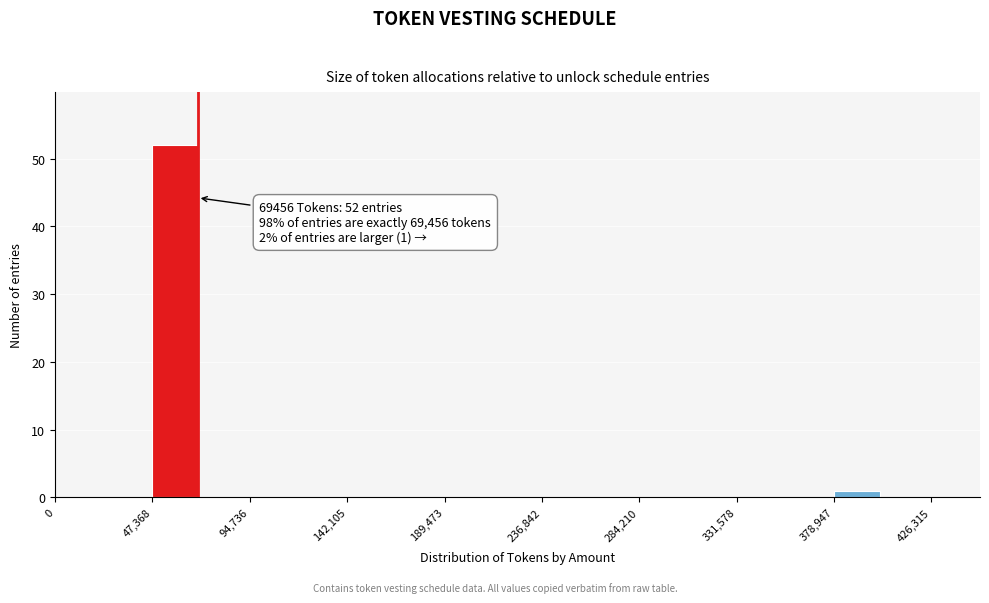

Which range on the x-axis has the tallest bar?

45000 to 70000